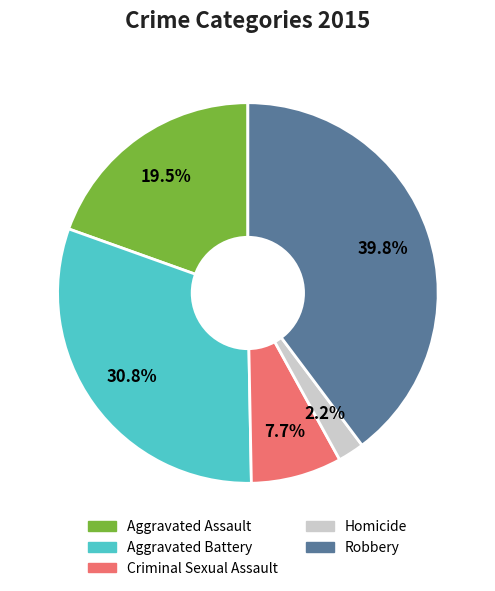

Is it true that Criminal Sexual Assault is 17% of the pie?

False